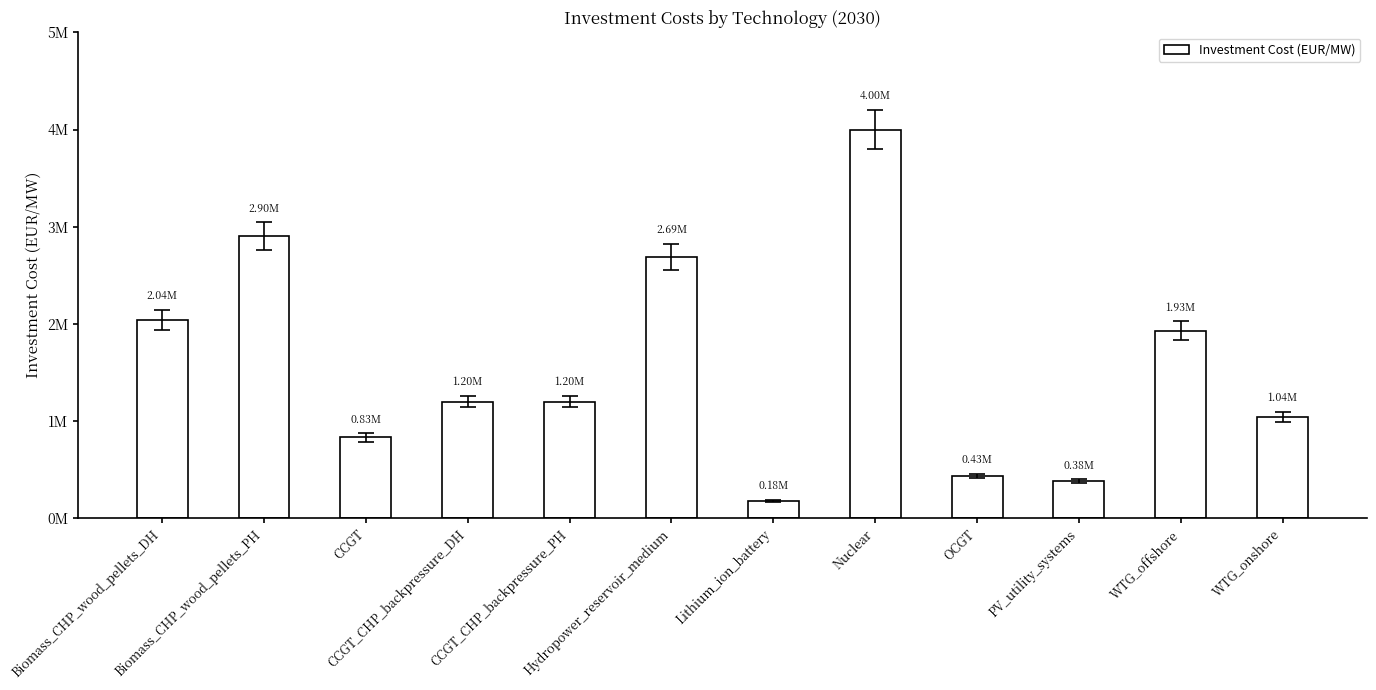

Are the bars horizontal?

No